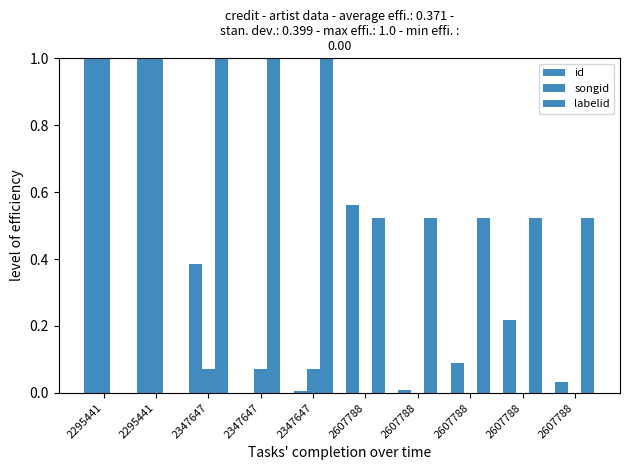

What is the spread (max minus min) of values at 2295441?

1.0